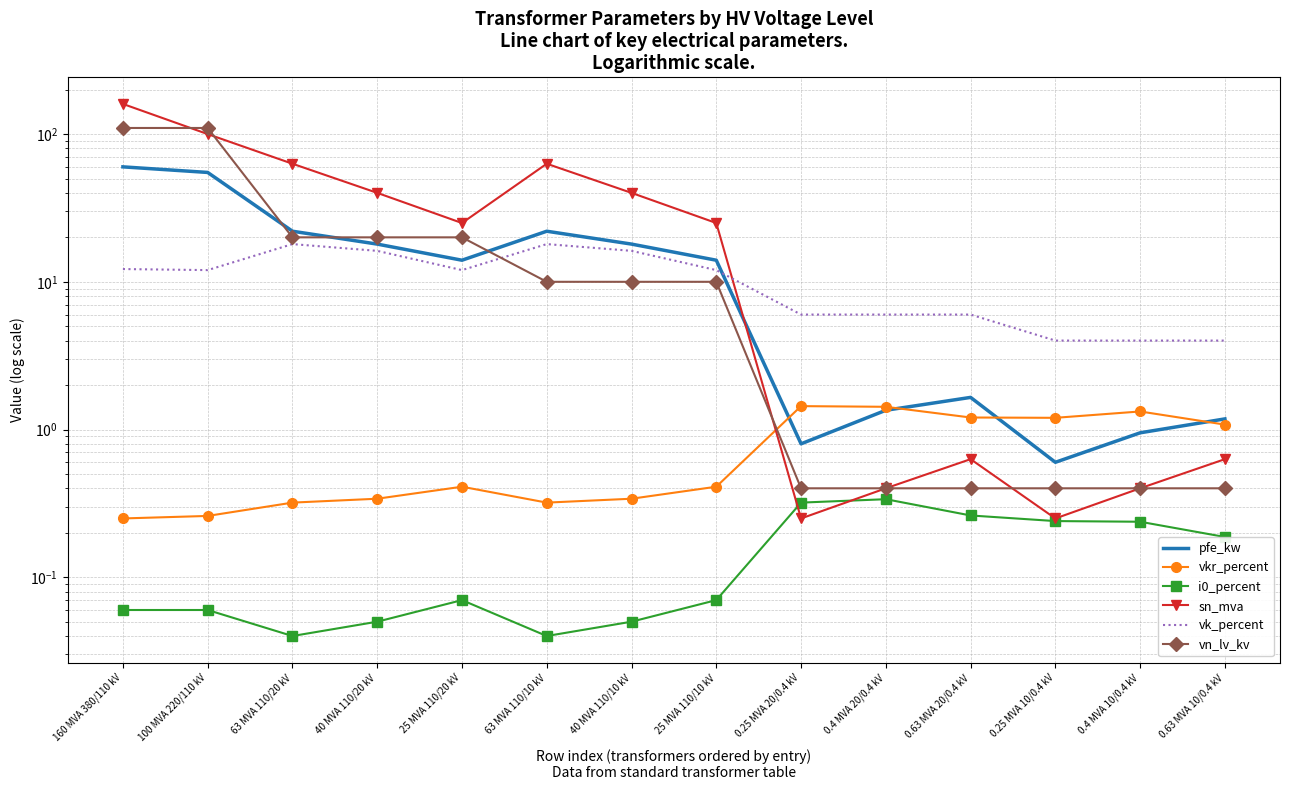

What is the label of the 9th point from the left?

0.25 MVA 20/0.4 kV